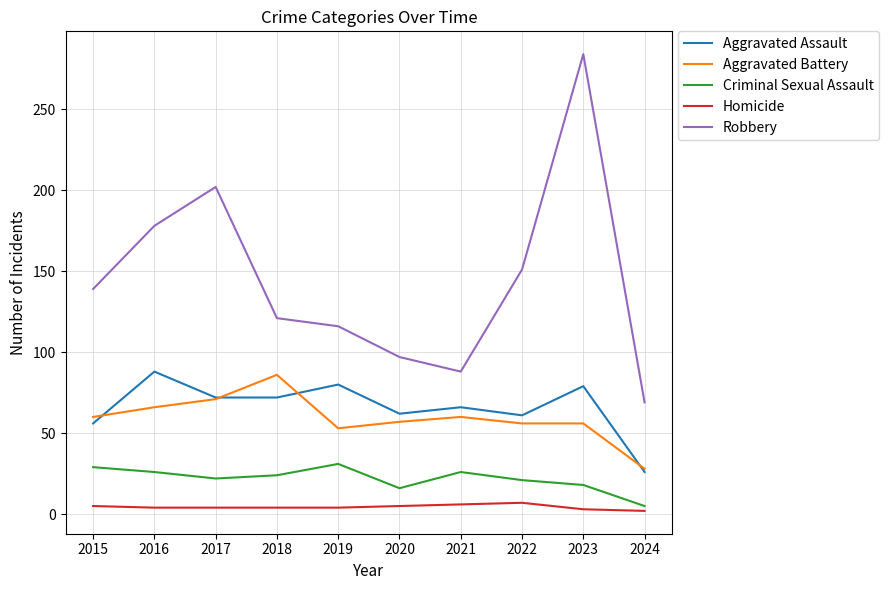

What is the total value across all series at 2022?

296